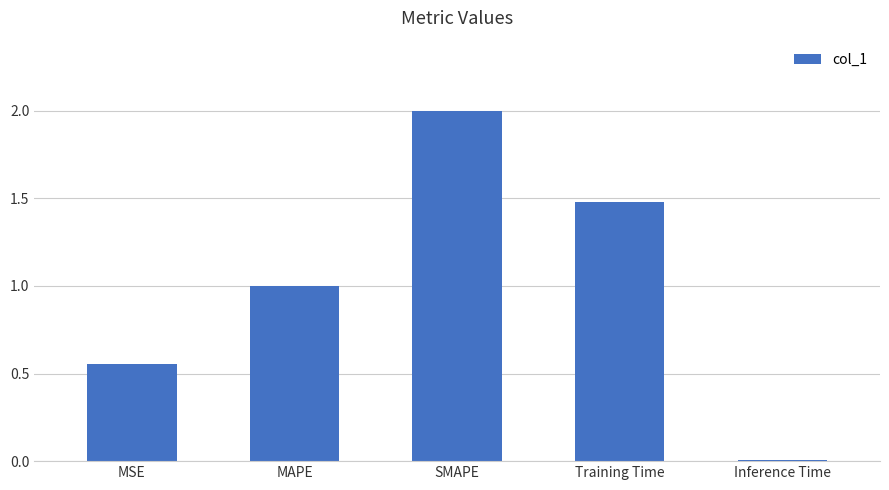

At which category does the chart reach its minimum across all series?

Inference Time